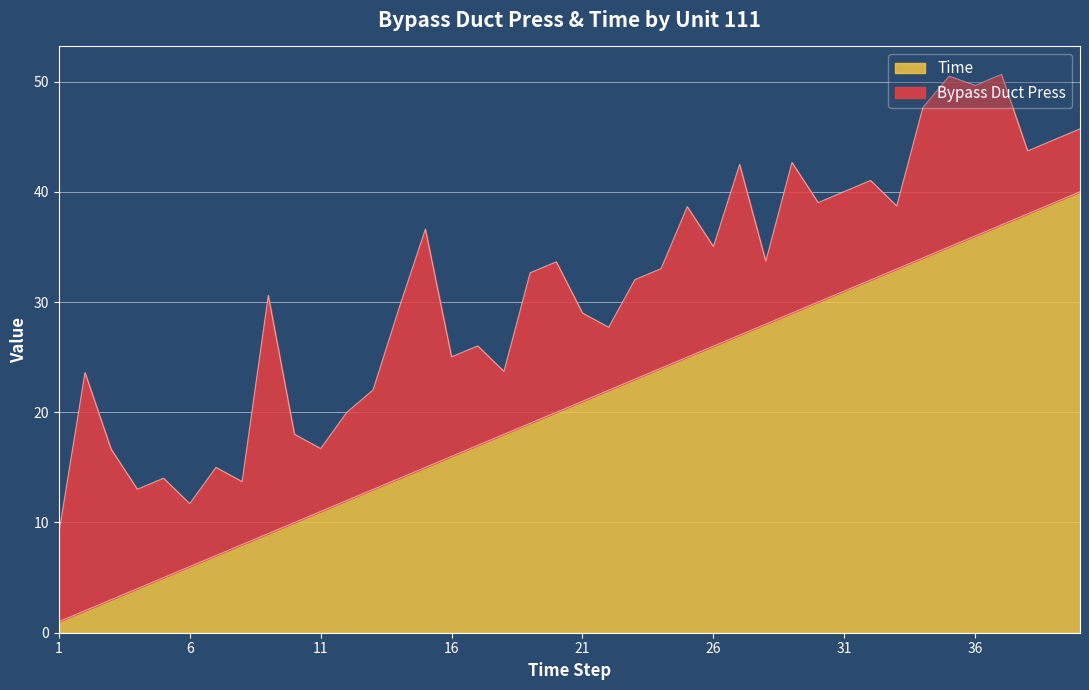

How many values are below 21?

20